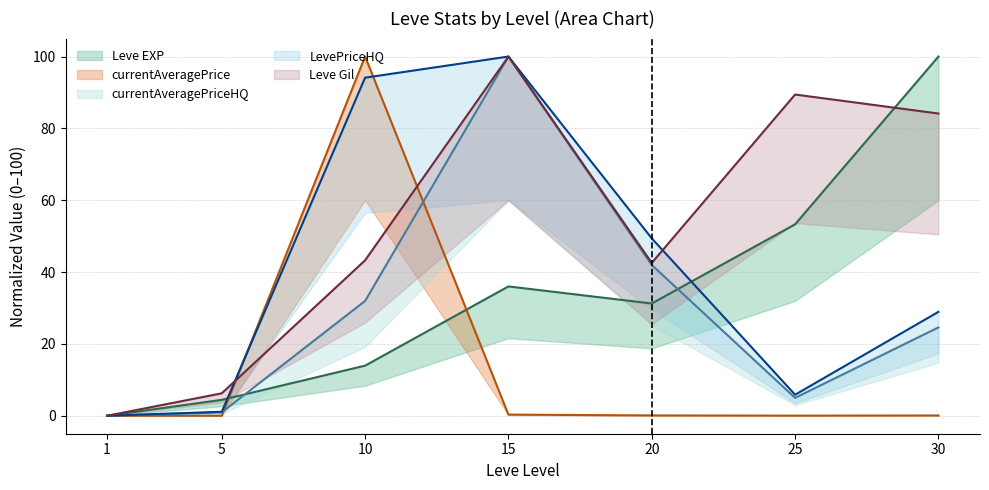

True or false: LevePriceHQ and currentAveragePriceHQ cross at least once.

False